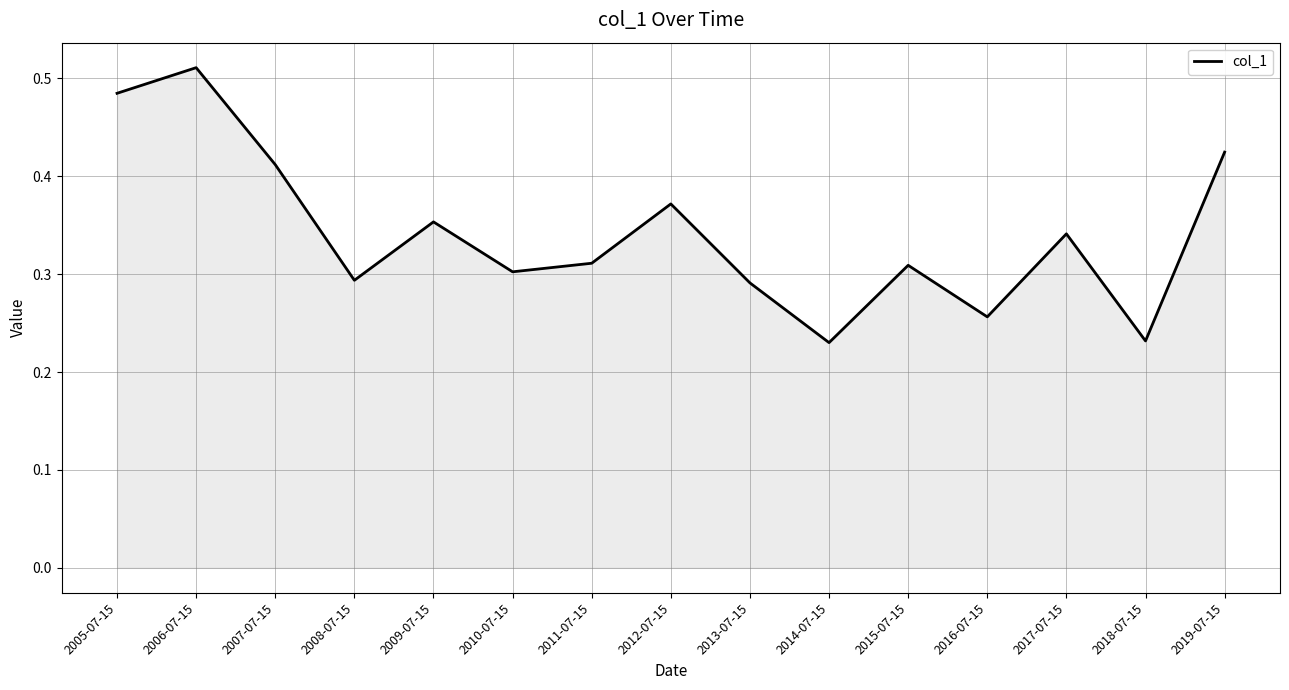

True or false: the data shows 0.4 at 2014-07-15.

False